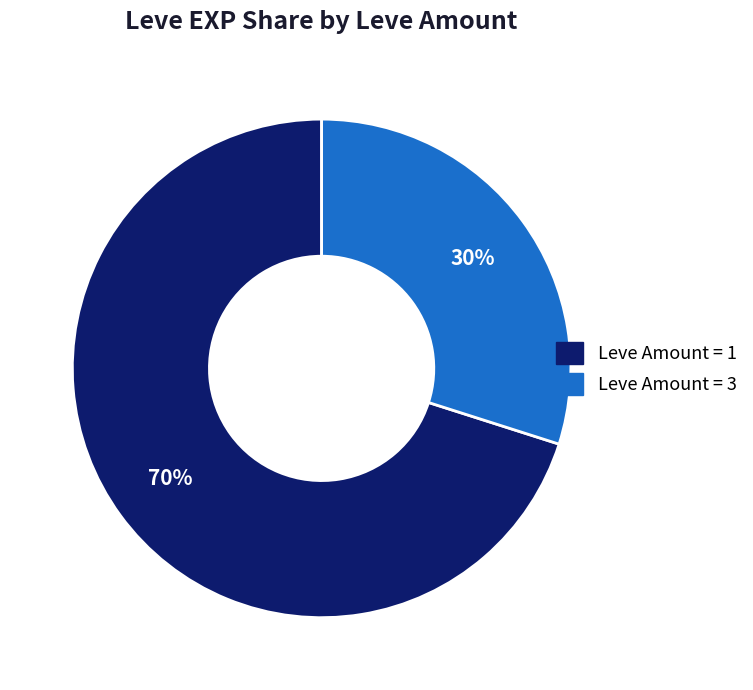

Is there any slice that represents more than half of the pie?

Yes